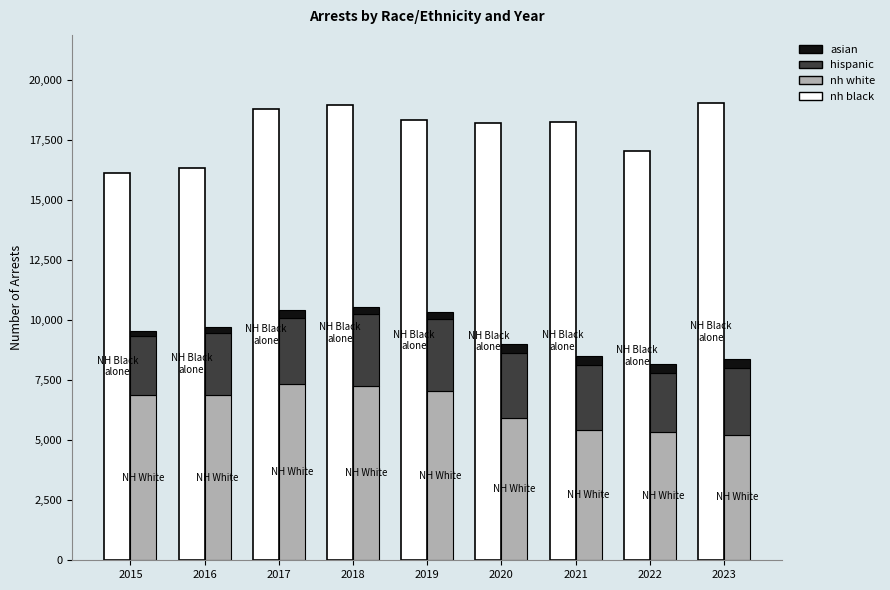

Reading left to right, what are all the values shown in this chart?

nh black: 2015=16149	2016=16370	2017=18793	2018=18963	2019=18330	2020=18238	2021=18262	2022=17042	2023=19041
nh white: 2015=6880	2016=6894	2017=7332	2018=7272	2019=7061	2020=5946	2021=5431	2022=5346	2023=5235
hispanic: 2015=2482	2016=2584	2017=2753	2018=2977	2019=2977	2020=2697	2021=2708	2022=2475	2023=2796
asian: 2015=208	2016=252	2017=334	2018=327	2019=327	2020=363	2021=363	2022=351	2023=372